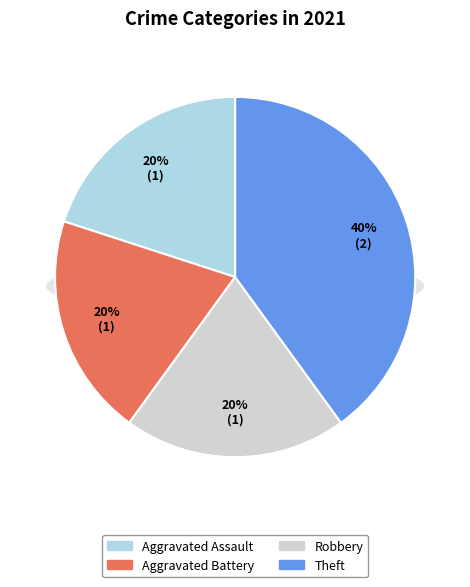

Combined, what portion of the pie is Robbery and Aggravated Battery?

40.0%